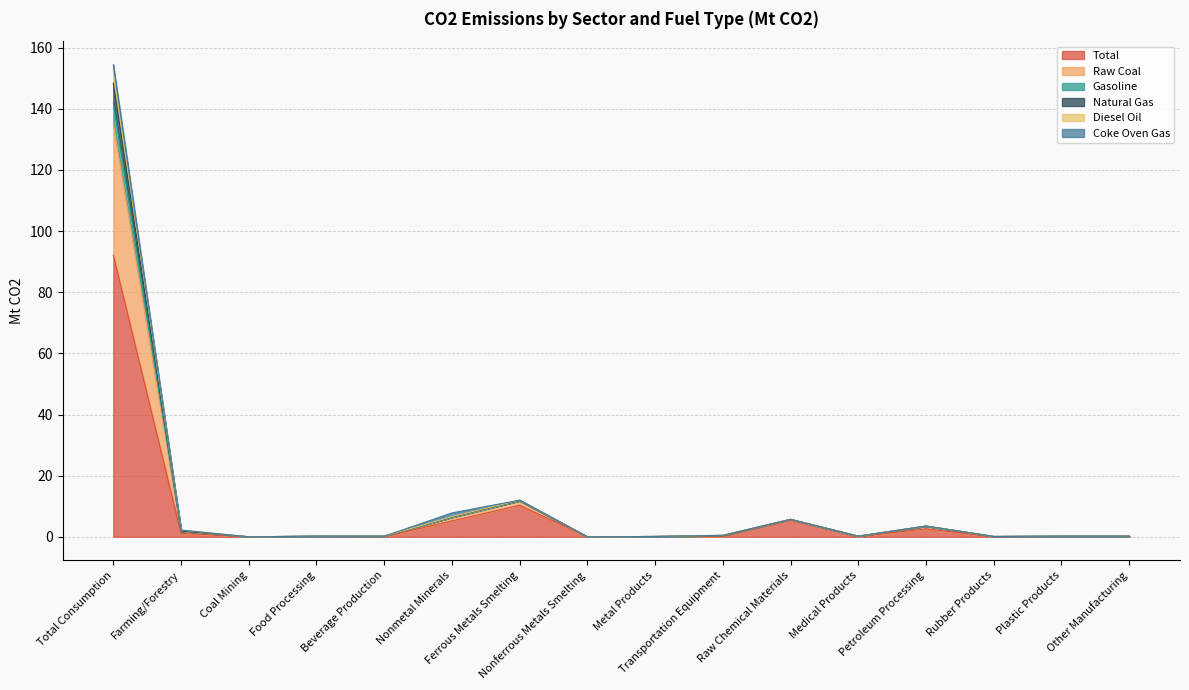

Does the chart display data point markers on the line(s)?

No